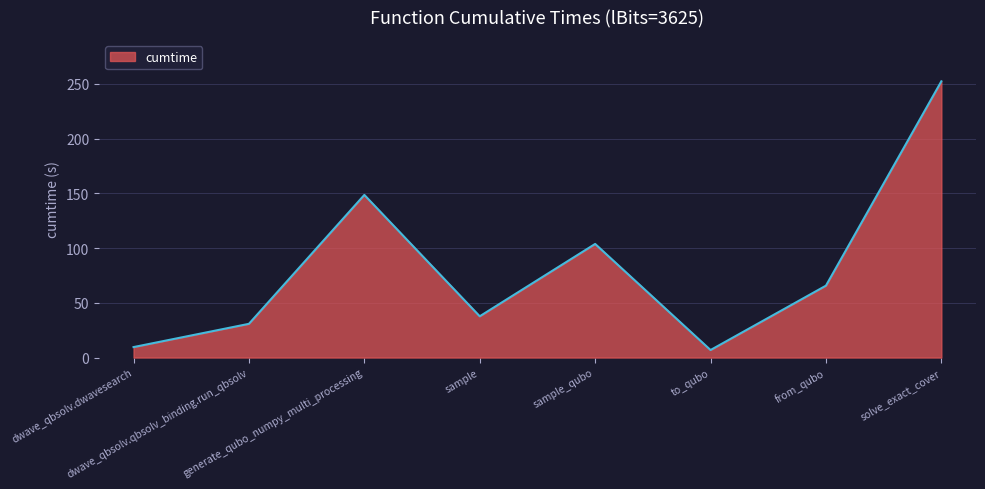

Rank the categories by value from lowest to highest.

to_qubo, dwave_qbsolv.dwavesearch, dwave_qbsolv.qbsolv_binding.run_qbsolv, sample, from_qubo, sample_qubo, generate_qubo_numpy_multi_processing, solve_exact_cover